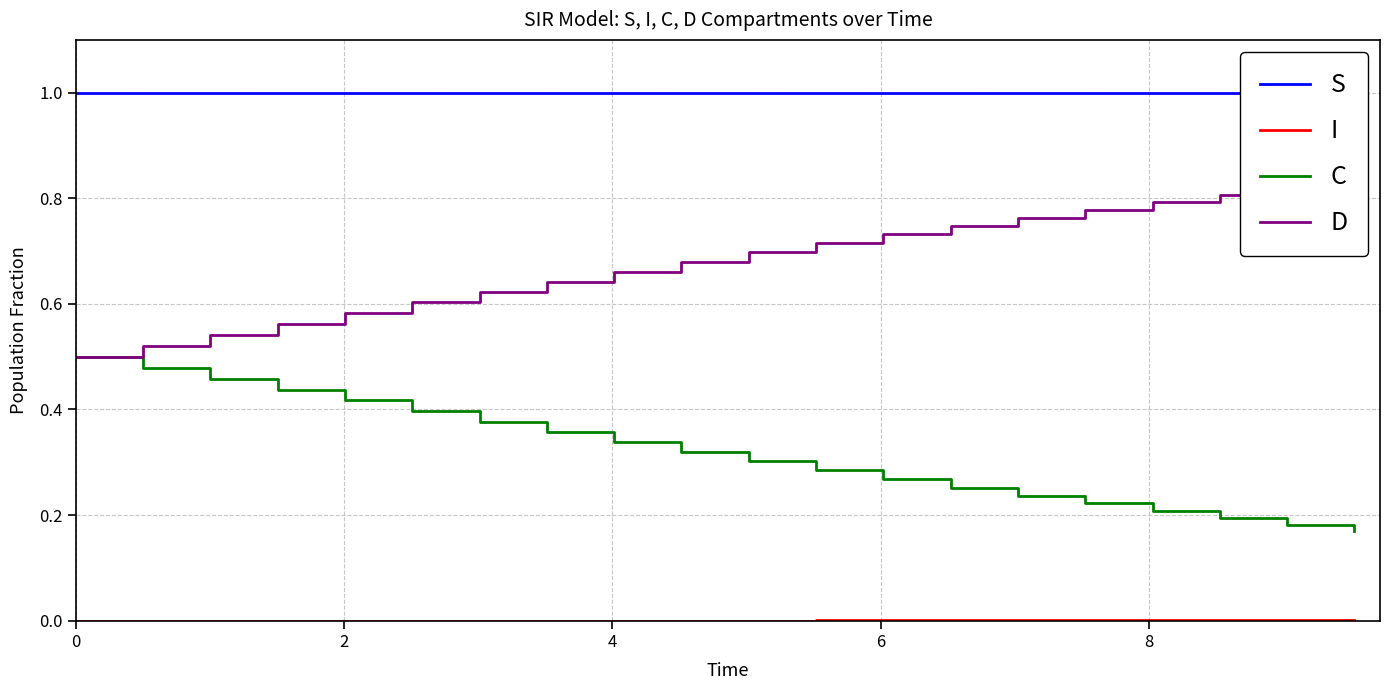

Which series has the largest total across all categories?

S